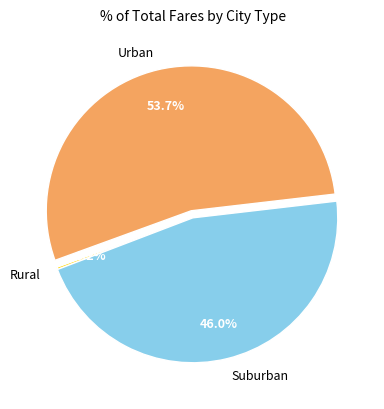

Does any single category account for the majority?

Yes